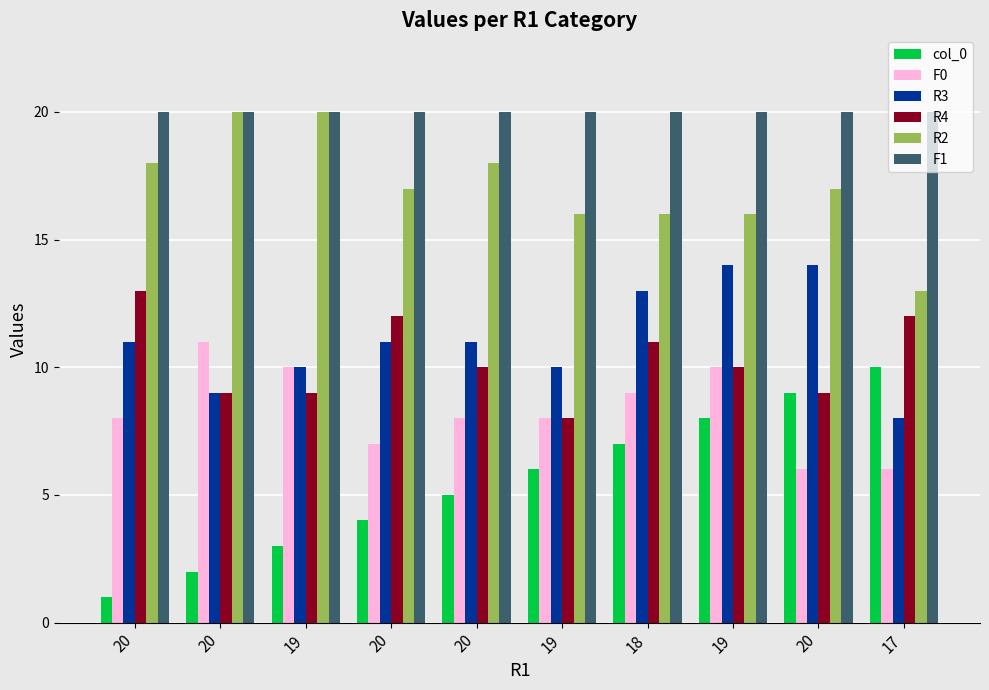

What is the difference between the R4 values at 17 and 20?

3